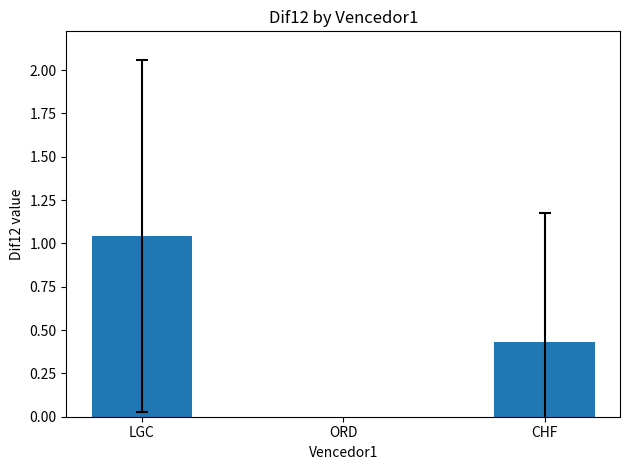

What position from the right is LGC?

3